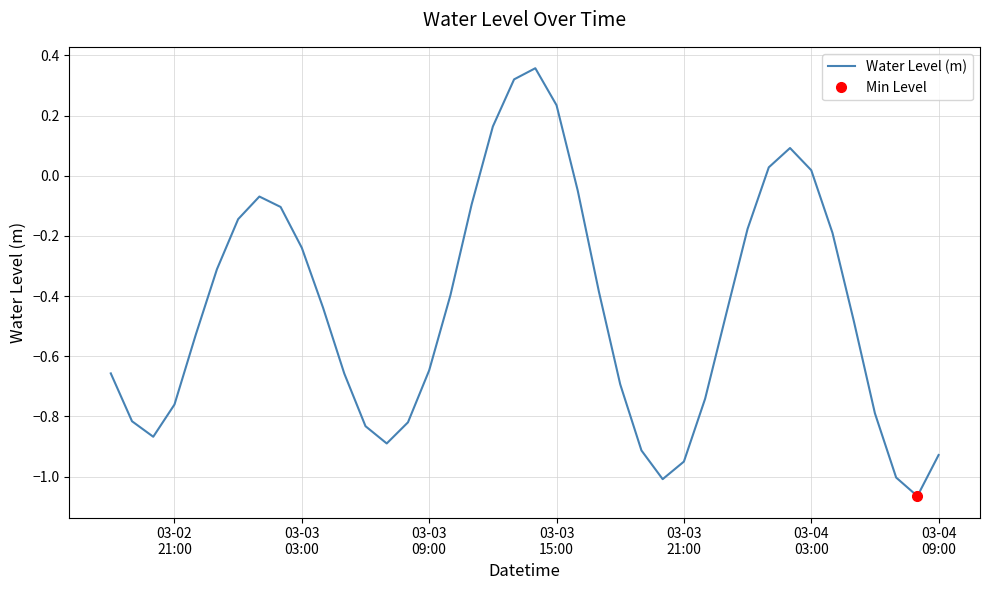

Reading left to right, extract all data points from this chart.

-0.7	-0.8	-0.9	-0.8	-0.5	-0.3	-0.1	-0.1	-0.1	-0.2	-0.4	-0.7	-0.8	-0.9	-0.8	-0.6	-0.4	-0.1	0.2	0.3	0.4	0.2	-0.0	-0.4	-0.7	-0.9	-1.0	-1.0	-0.7	-0.5	-0.2	0.0	0.1	0.0	-0.2	-0.5	-0.8	-1.0	-1.1	-0.9